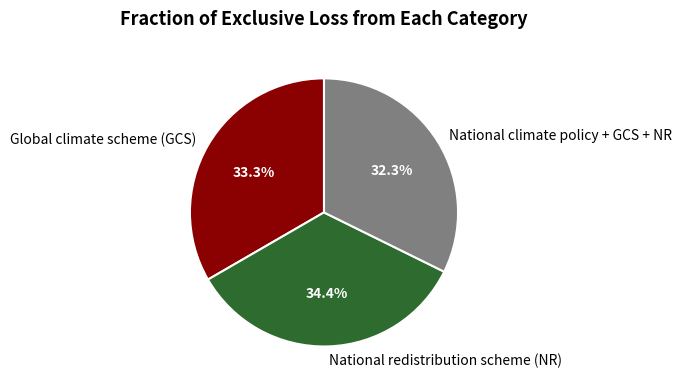

How many slices are in this pie chart?

3